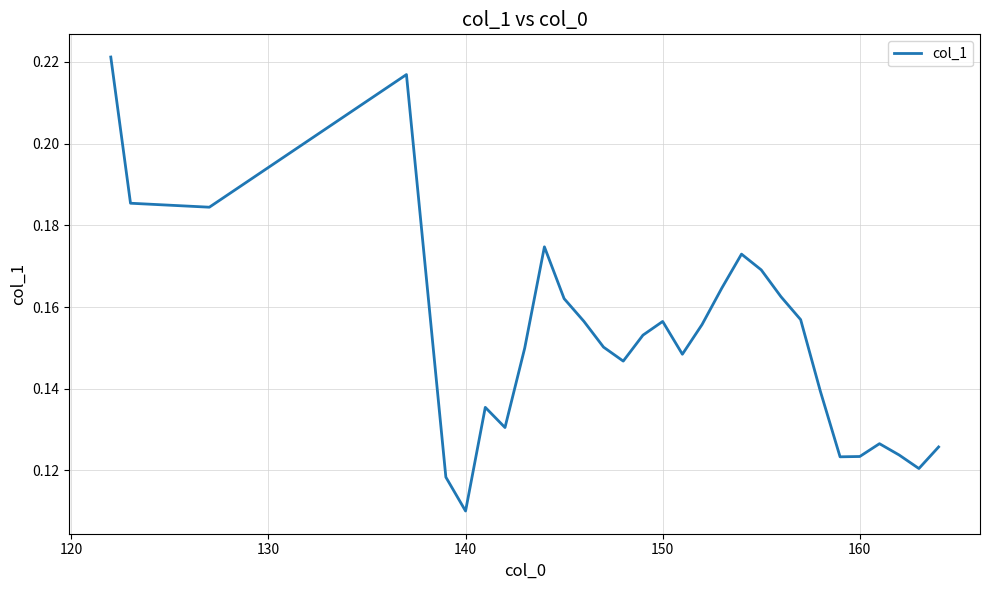

Is this an area chart (filled region under the line)?

No